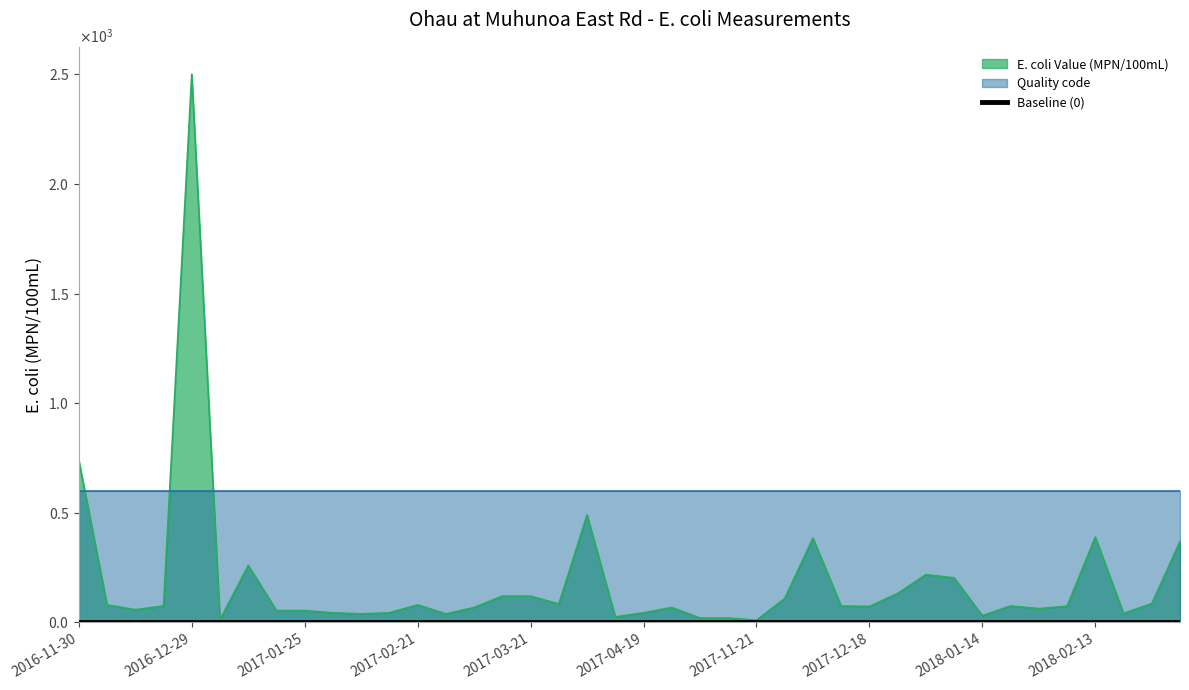

What is the difference between the second highest and minimum values?

730